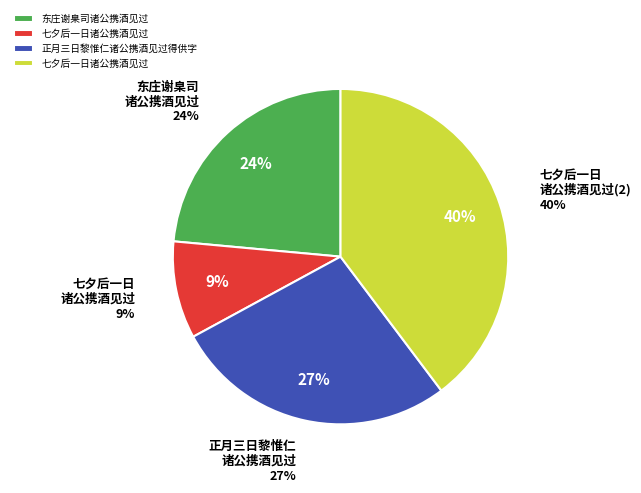

The 正月三日黎惟仁诸公携酒见过得供字 slice represents 27% of the pie. True or false?

True